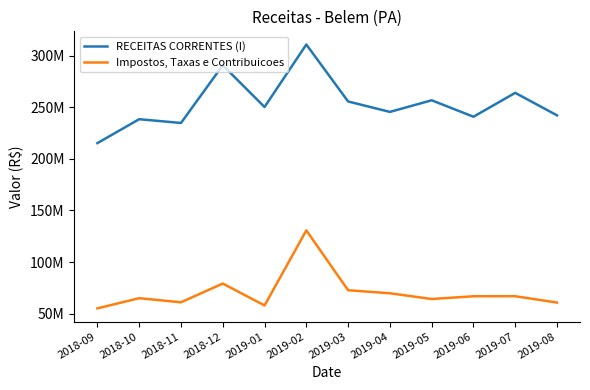

Reading right to left, extract all data points from this chart.

RECEITAS CORRENTES (I): 242154243.2	263946265.1	240820776.7	256738688.6	245490604.1	255591017.9	310774146.2	250237245.6	290668093.6	234770820.1	238419736.0	215271207.7
Impostos, Taxas e Contribuicoes: 60770449.5	66918128.6	66867175.8	64212582.6	69783989.6	72721906.0	130693922.5	57965956.8	79201926.6	61028124.4	65012995.9	55145426.2